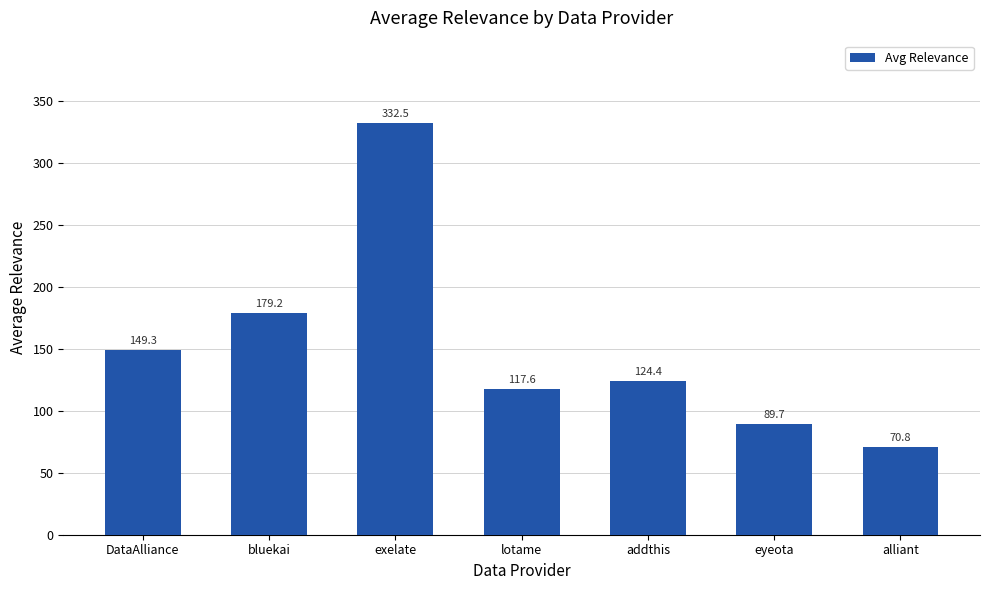

What is the maximum value shown in the chart?

332.5